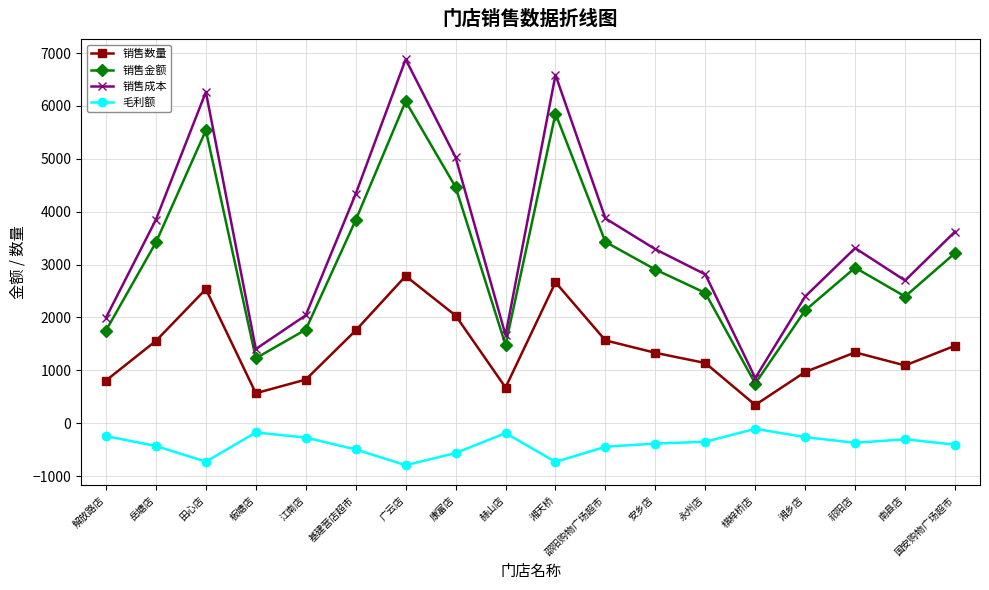

How many lines are shown in the chart?

4